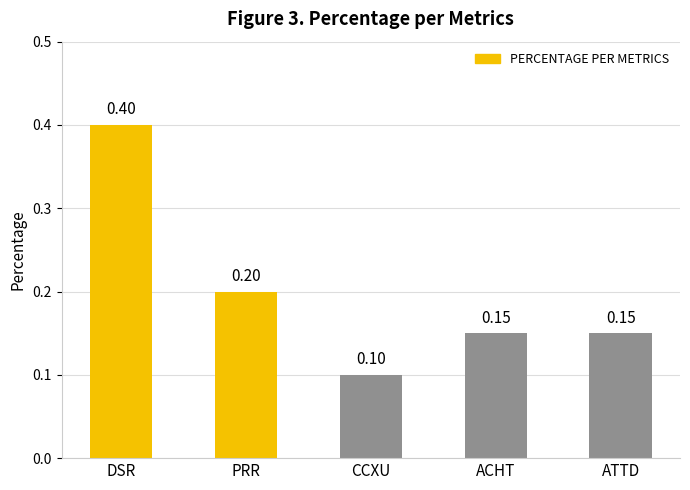

Between ACHT and DSR, which is larger?

DSR